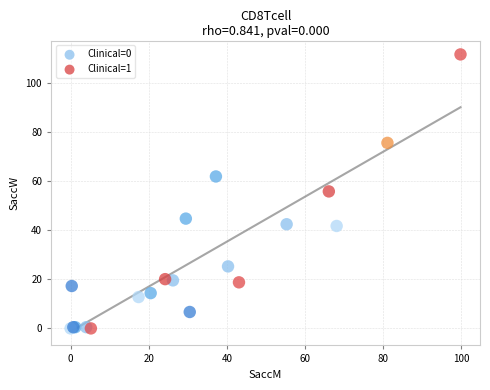

Which series contains the highest Y value?

Clinical=1